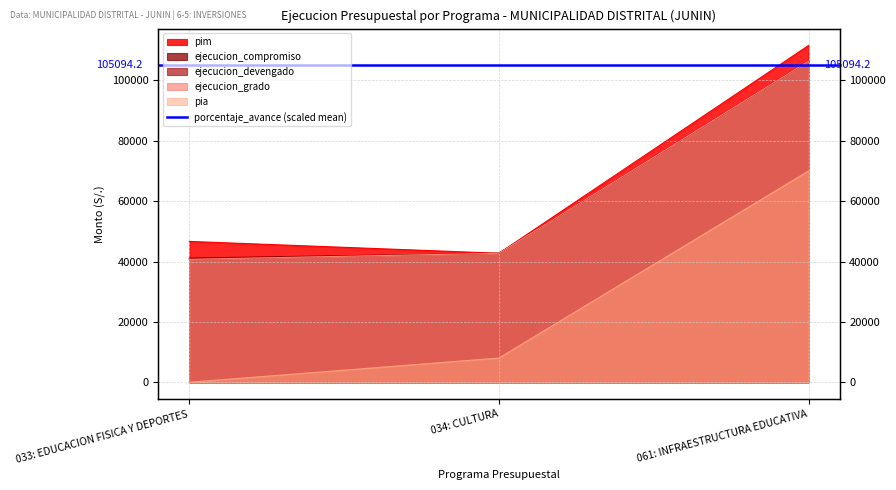

What is the spread (max minus min) of values at 034: CULTURA?

34721